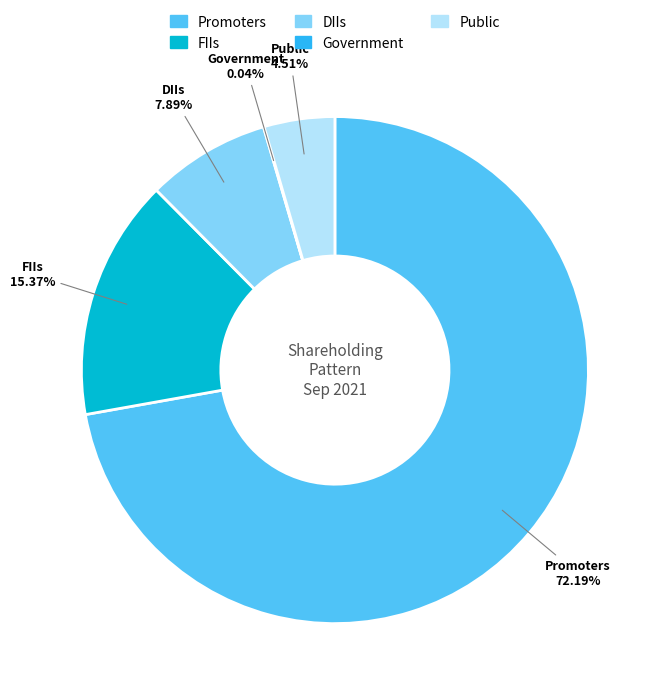

To the nearest percent, what is the combined percentage of FIIs and Promoters?

88%